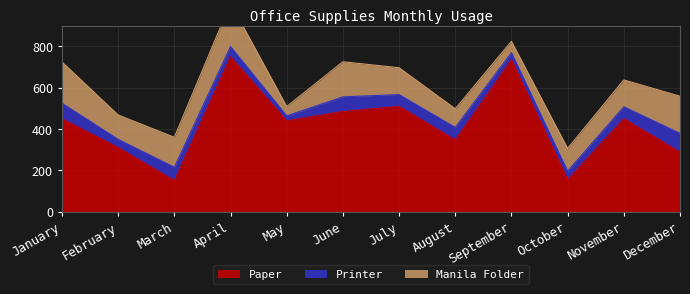

At how many categories does at least one series exceed 518?

2